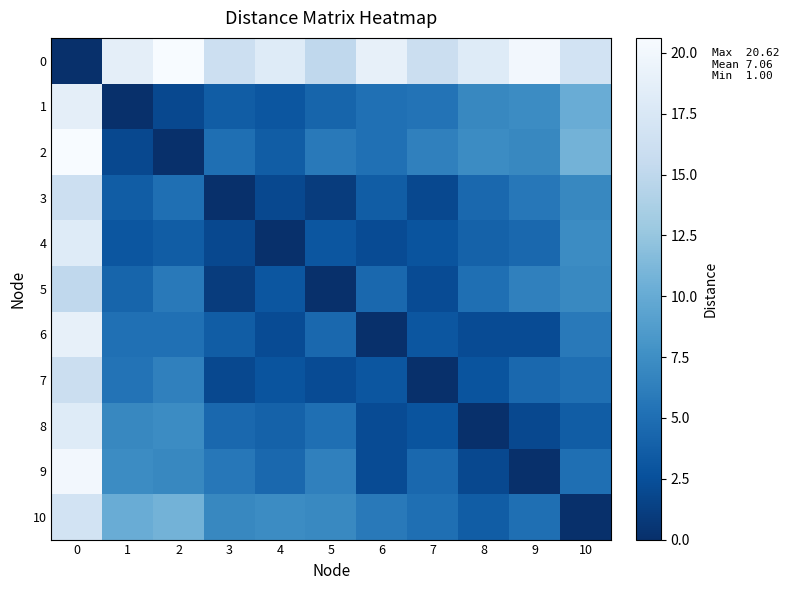

Reading left to right, what are all the values shown in this chart?

0: 0=0.0	1=18.7	2=20.6	3=16.1	4=18.1	5=15.1	6=19.0	7=16.0	8=18.1	9=20.1	10=16.8
1: 0=18.7	1=0.0	2=2.0	3=3.6	4=3.0	5=4.2	6=5.1	7=5.4	8=7.0	9=7.3	10=10.2
2: 0=20.6	1=2.0	2=0.0	3=5.0	4=3.6	5=5.8	6=5.1	7=6.4	8=7.3	9=7.0	10=10.8
3: 0=16.1	1=3.6	2=5.0	3=0.0	4=2.0	5=1.0	6=3.6	7=2.0	8=4.5	9=5.7	10=7.0
4: 0=18.1	1=3.0	2=3.6	3=2.0	4=0.0	5=3.0	6=2.2	7=2.8	8=4.0	9=4.5	10=7.3
5: 0=15.1	1=4.2	2=5.8	3=1.0	4=3.0	5=0.0	6=4.5	7=2.2	8=5.0	9=6.4	10=7.1
6: 0=19.0	1=5.1	2=5.1	3=3.6	4=2.2	5=4.5	6=0.0	7=3.0	8=2.2	9=2.2	10=5.8
7: 0=16.0	1=5.4	2=6.4	3=2.0	4=2.8	5=2.2	6=3.0	7=0.0	8=2.8	9=4.5	10=5.0
8: 0=18.1	1=7.0	2=7.3	3=4.5	4=4.0	5=5.0	6=2.2	7=2.8	8=0.0	9=2.0	10=3.6
9: 0=20.1	1=7.3	2=7.0	3=5.7	4=4.5	5=6.4	6=2.2	7=4.5	8=2.0	9=0.0	10=5.0
10: 0=16.8	1=10.2	2=10.8	3=7.0	4=7.3	5=7.1	6=5.8	7=5.0	8=3.6	9=5.0	10=0.0